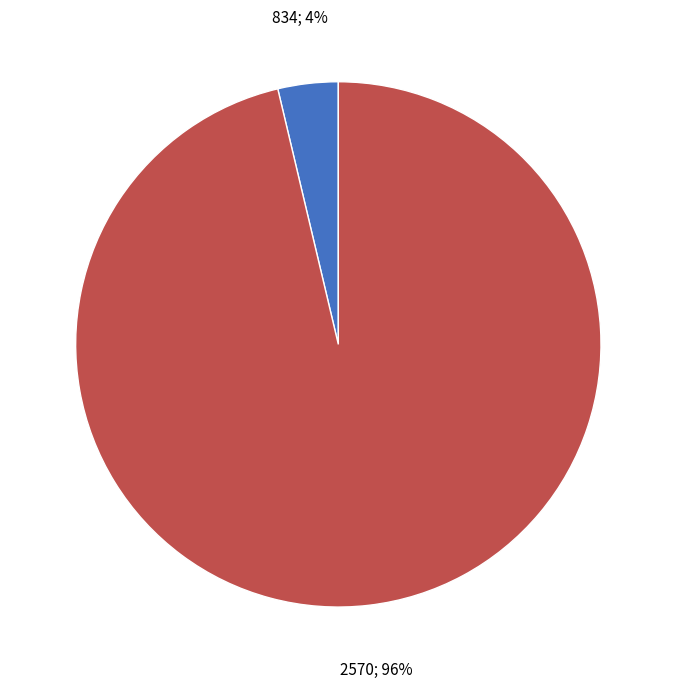

Count the number of slices in the pie.

2